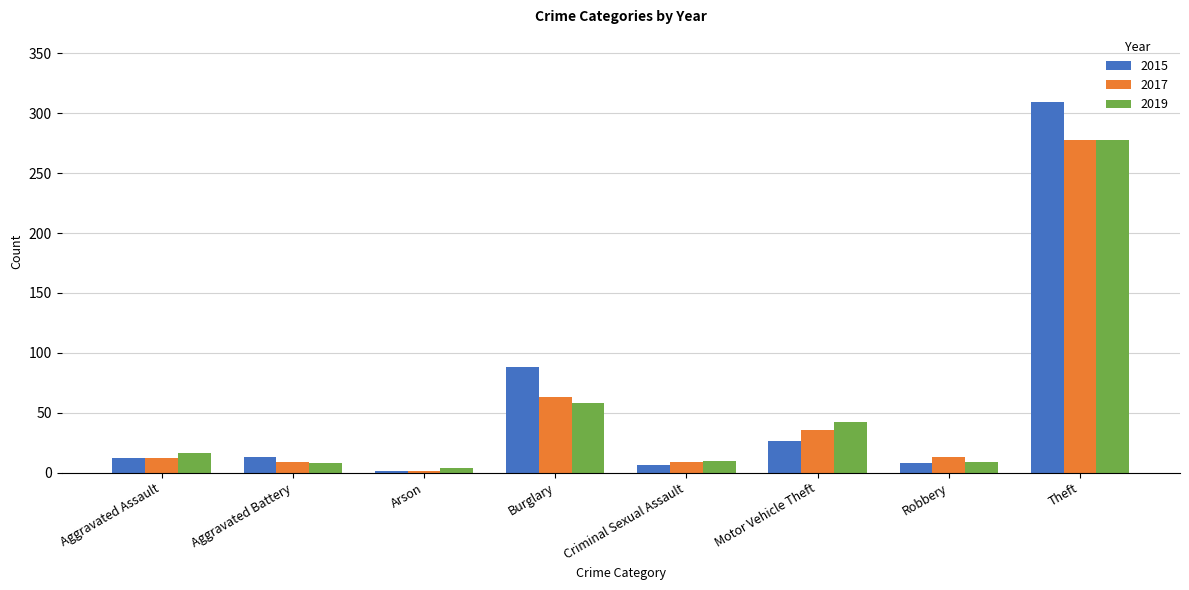

Where is 2015 nearest to the value 155?

Burglary